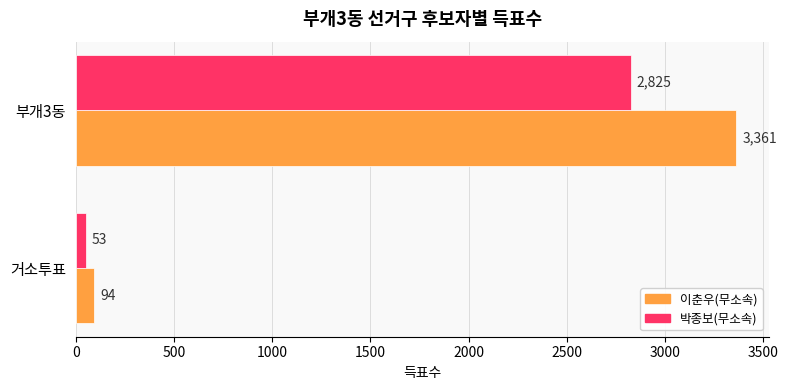

What is the minimum value shown in the chart?

53